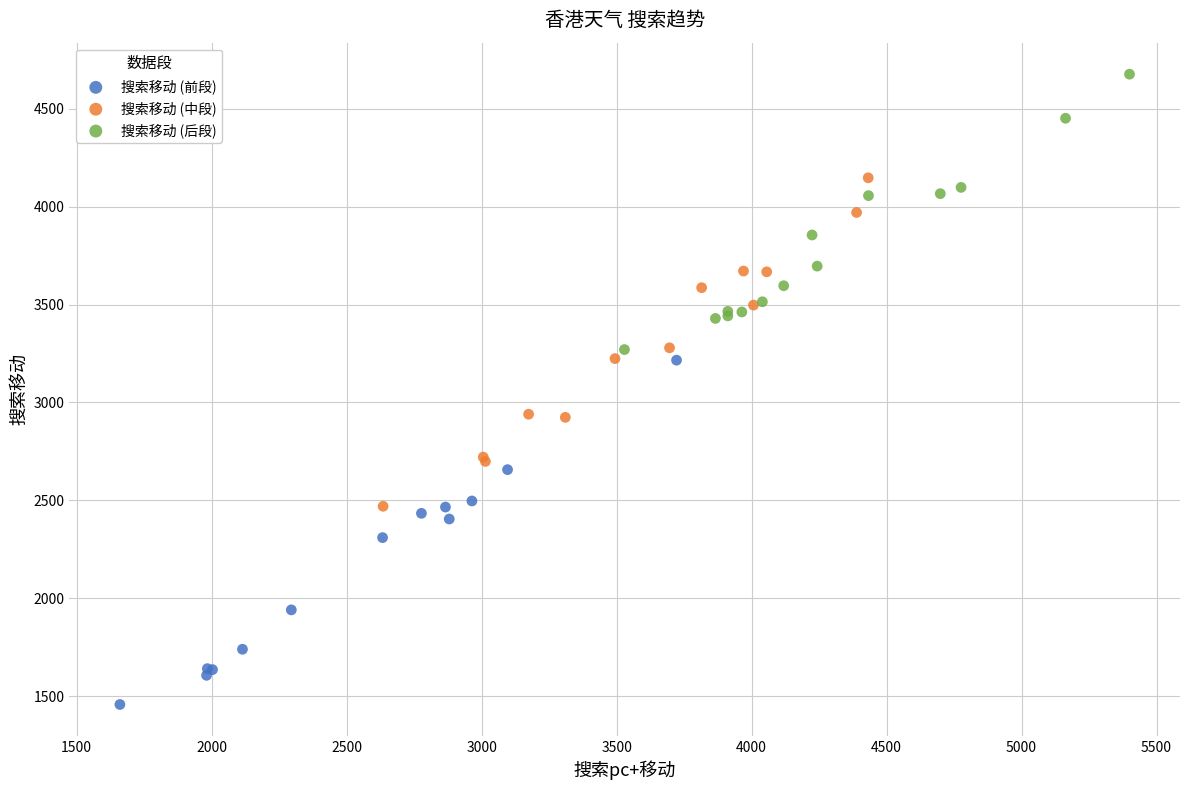

Which series contains the highest Y value?

搜索移动 (后段)